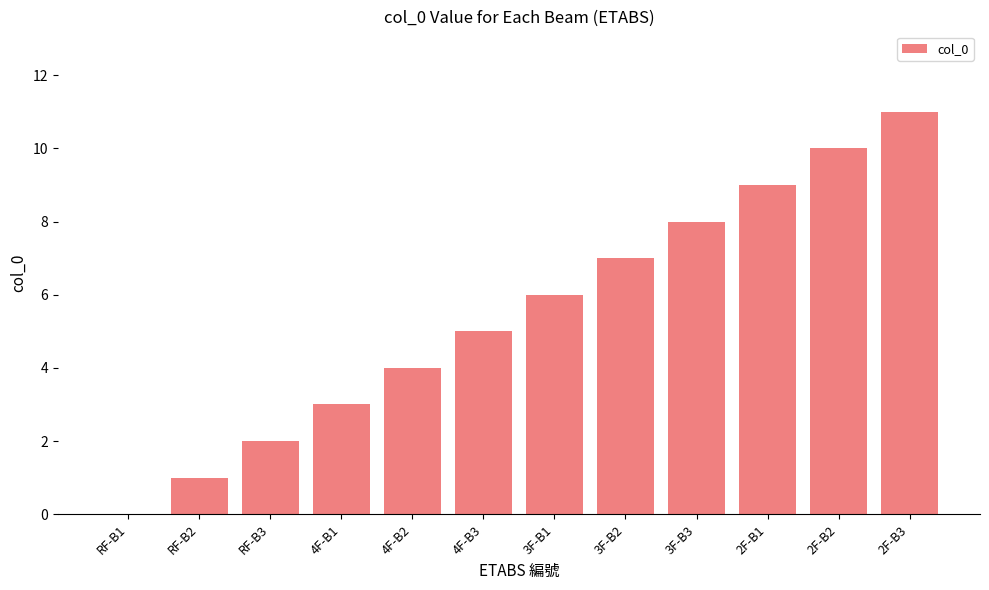

How many distinct data groups are displayed?

1